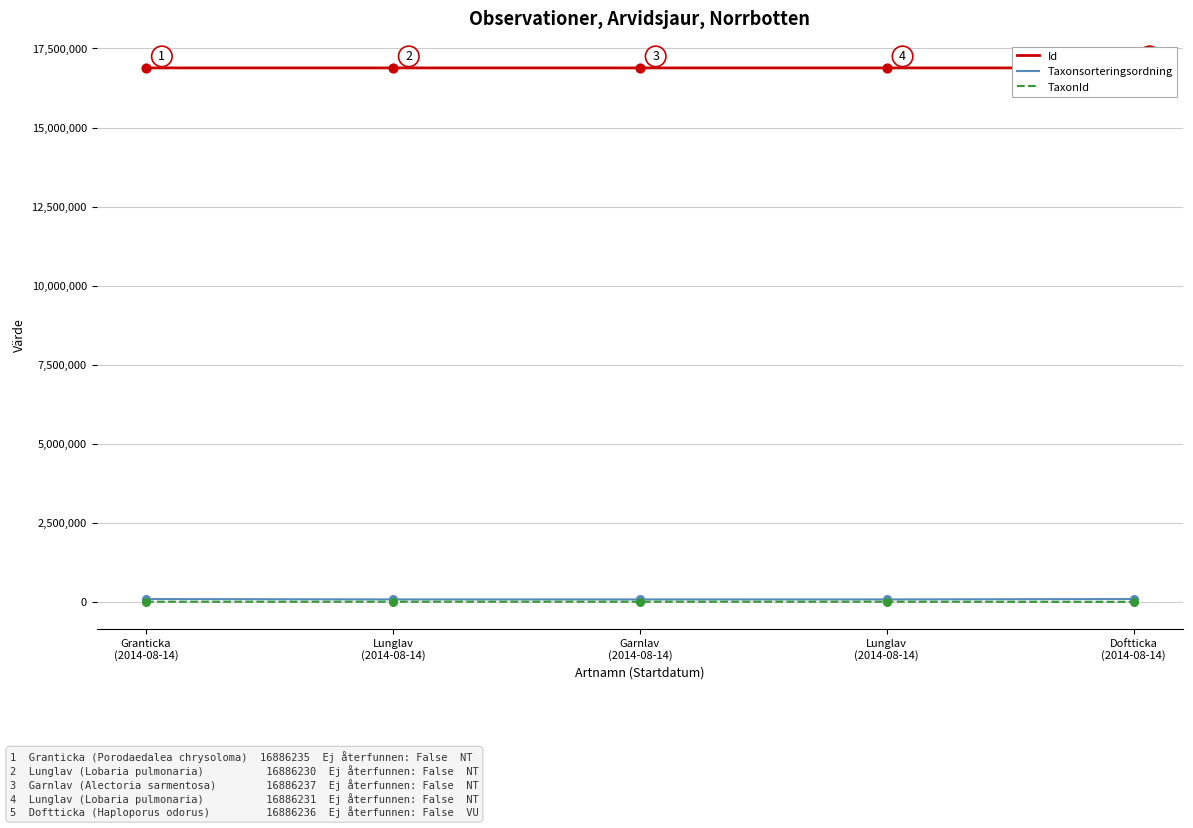

At how many categories does at least one series exceed 6171025?

5